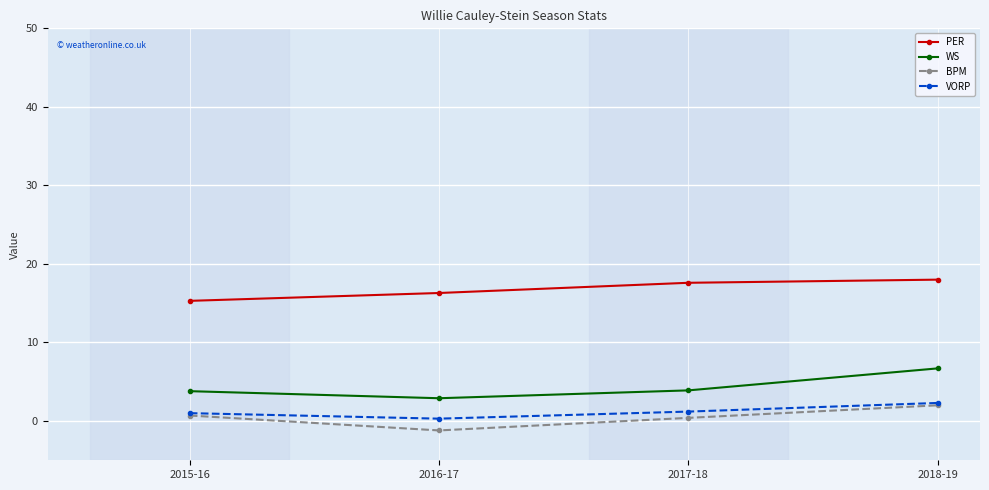

What is the difference between the highest and lowest values at 2016-17?

17.5